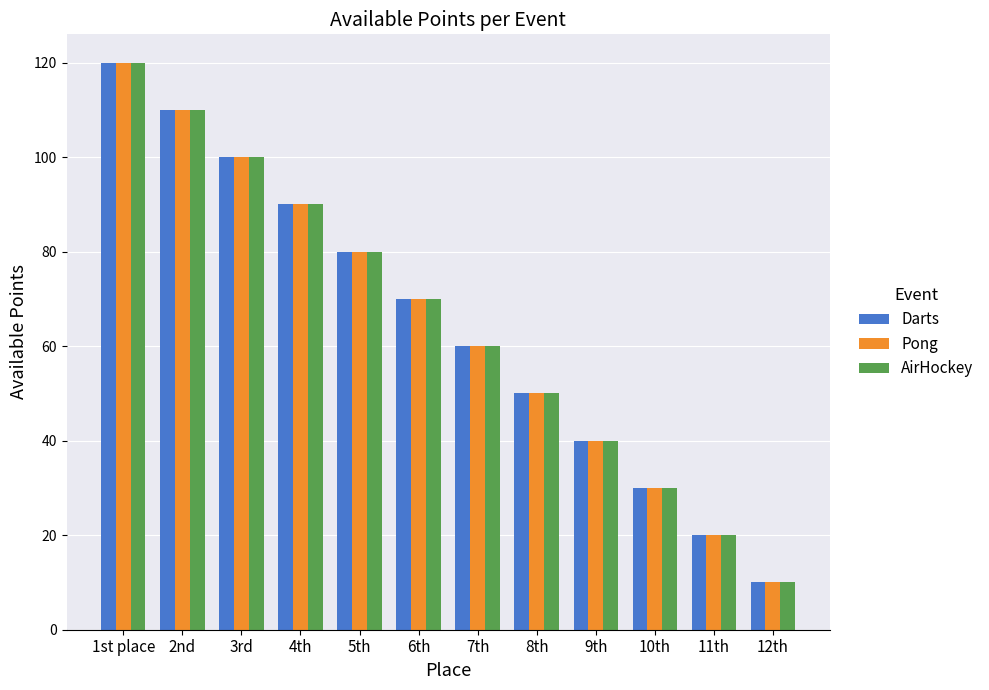

What is the value of the AirHockey bar at the 3rd from the left?

100